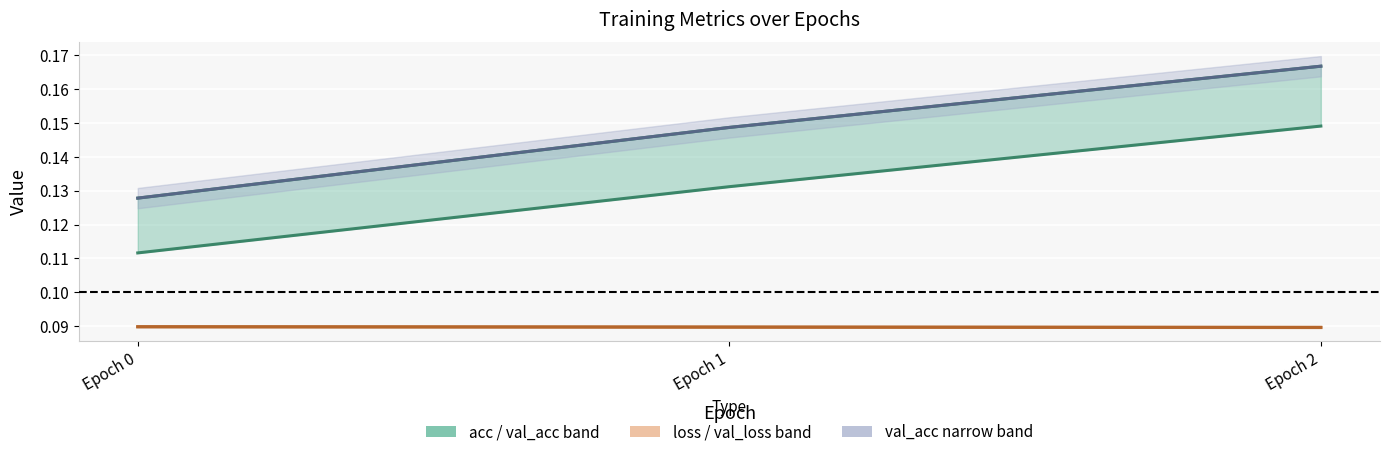

At which label does acc reach its peak?

Epoch 2